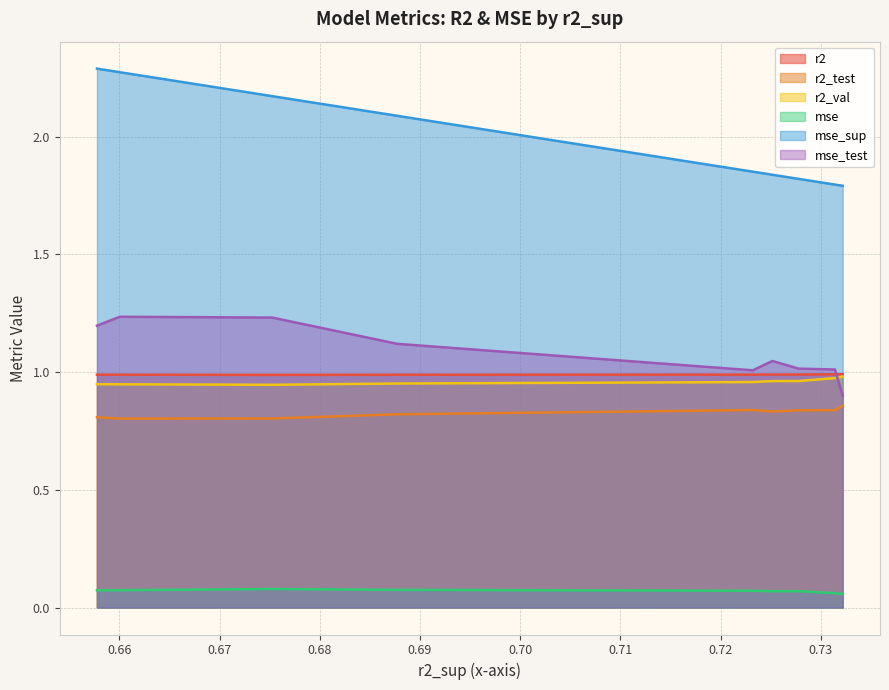

Which series has the largest range (max minus min)?

mse_sup